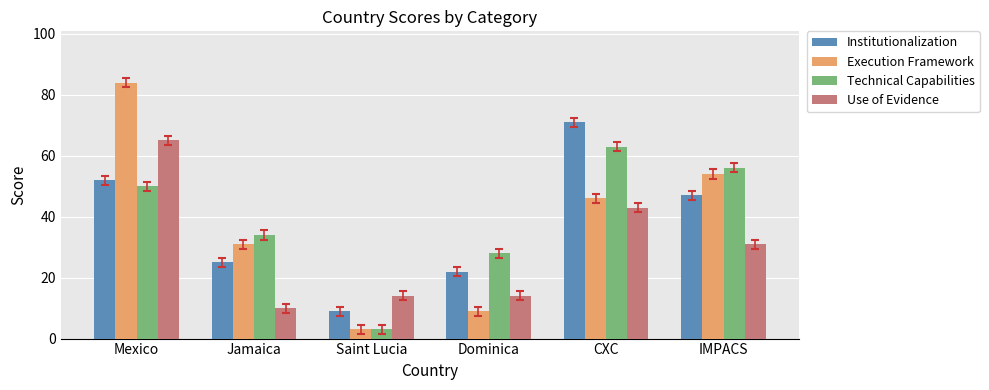

How many values in the Technical Capabilities series are below 50?

3